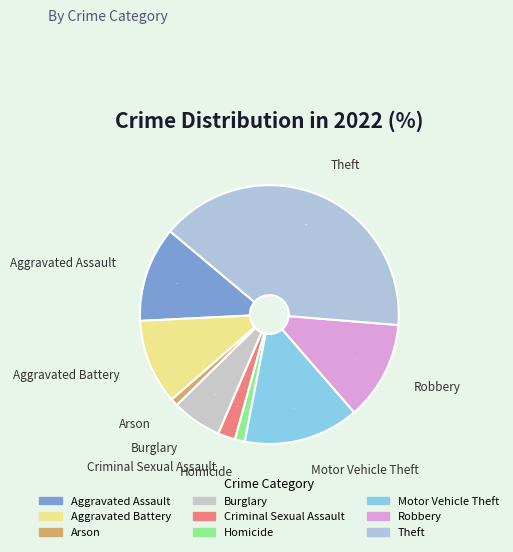

Count the number of slices in the pie.

9